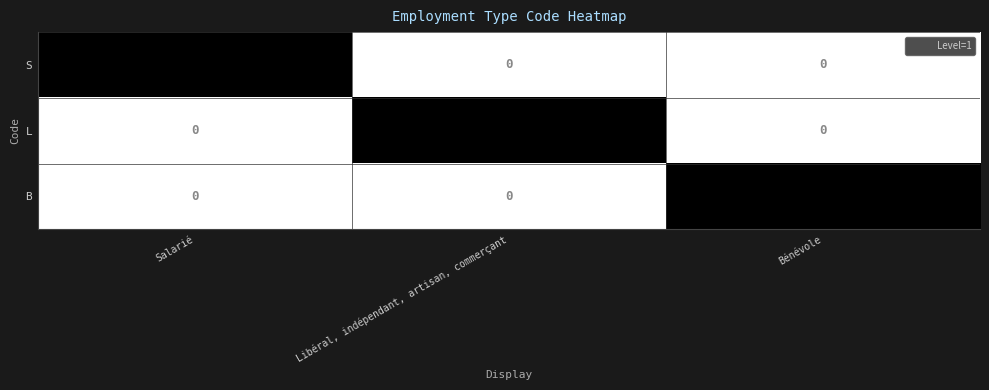

The S series shows -1 at Bénévole. True or false?

False